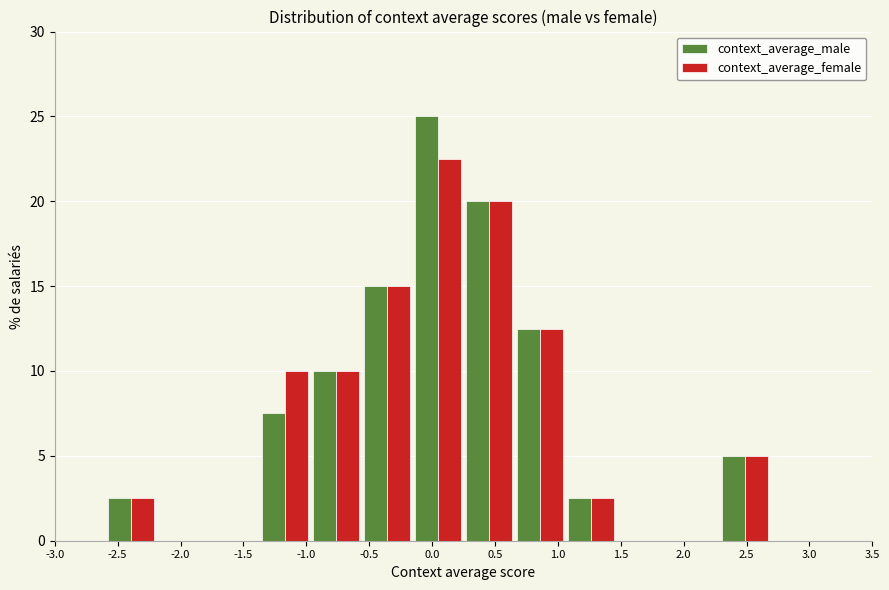

Reading left to right, transcribe this chart: for each range on the x-axis, give the height of each series' bar. Neither the bar edges nor the heights are printed on the chart, so give them approximately, as read against the axes.

-3.00 to -2.60: context_average_male=0	context_average_female=0
-2.60 to -2.20: context_average_male=2.5	context_average_female=2.5
-2.20 to -1.80: context_average_male=0	context_average_female=0
-1.80 to -1.35: context_average_male=0	context_average_female=0
-1.35 to -0.95: context_average_male=7.5	context_average_female=10.0
-0.95 to -0.55: context_average_male=10.0	context_average_female=10.0
-0.55 to -0.15: context_average_male=15.0	context_average_female=15.0
-0.15 to 0.25: context_average_male=25.0	context_average_female=22.5
0.25 to 0.65: context_average_male=20.0	context_average_female=20.0
0.65 to 1.05: context_average_male=12.5	context_average_female=12.5
1.05 to 1.45: context_average_male=2.5	context_average_female=2.5
1.45 to 1.90: context_average_male=0	context_average_female=0
1.90 to 2.30: context_average_male=0	context_average_female=0
2.30 to 2.70: context_average_male=5.0	context_average_female=5.0
2.70 to 3.10: context_average_male=0	context_average_female=0
3.10 to 3.50: context_average_male=0	context_average_female=0